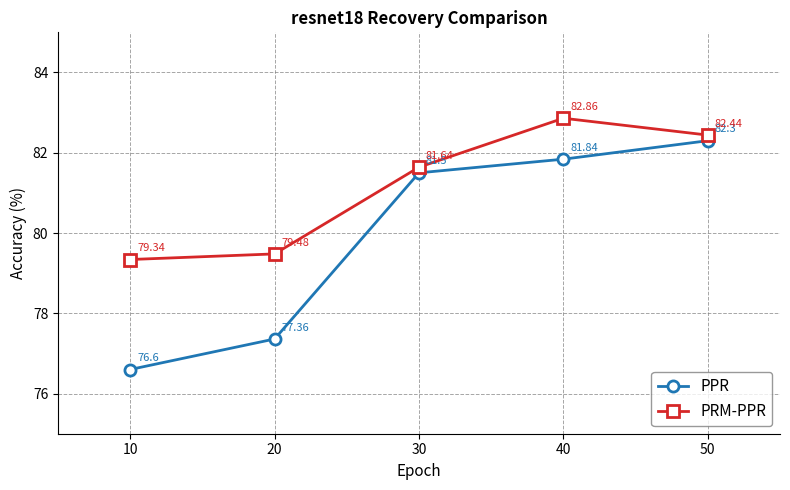

How many data points in PRM-PPR are above 81?

3